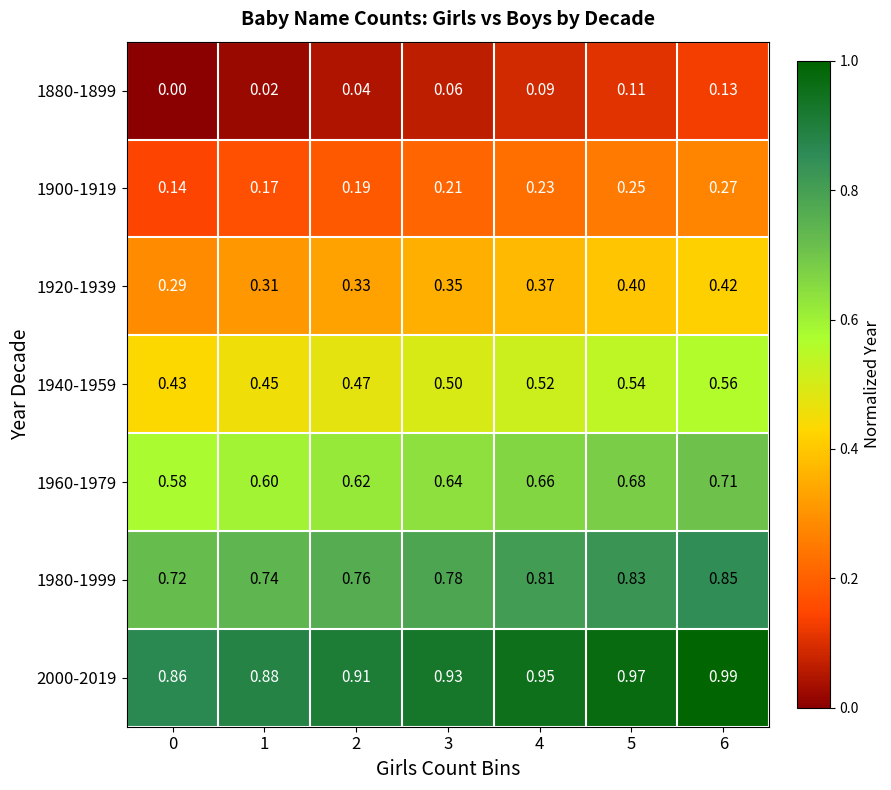

Rank the series by their average value, from lowest to highest.

1880-1899, 1900-1919, 1920-1939, 1940-1959, 1960-1979, 1980-1999, 2000-2019